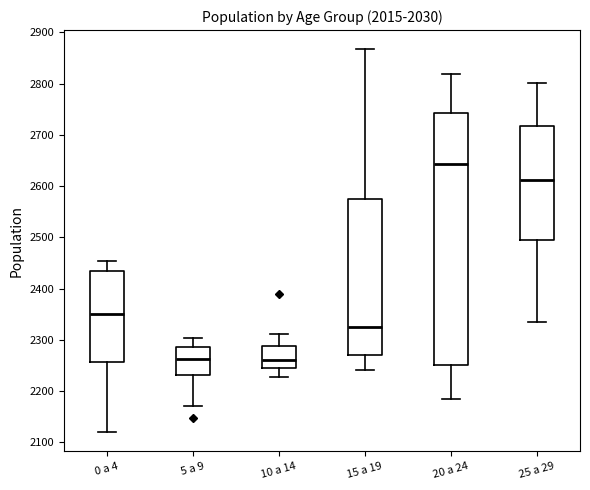

Which box is the tallest, from its lower edge to its upper edge?

20 a 24